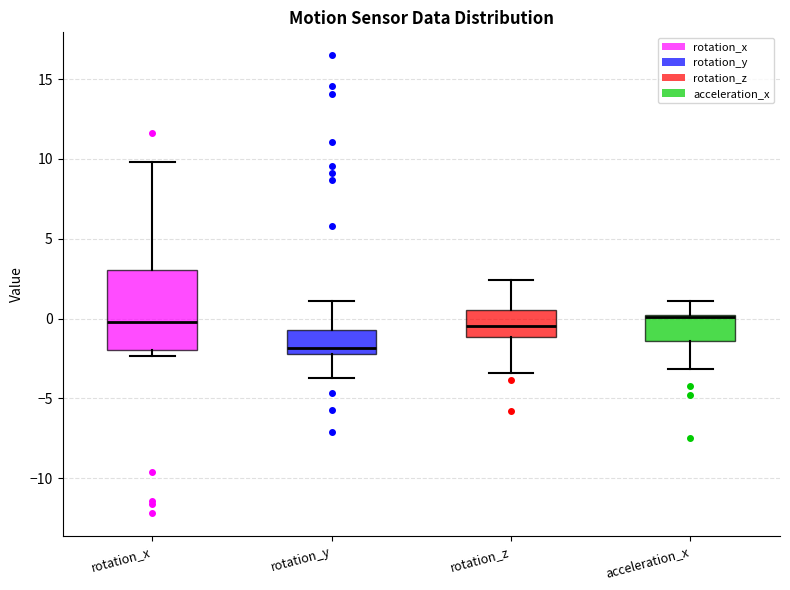

Reading left to right, read every box against the y-axis: the position of its median line, the range the box covers, and the ends of its whiskers. The values are not printed on the chart, so give them approximately, as read against the axis.

rotation_x: median 0.0, box -2.0 to 3.0, whiskers -2.5 to 10.0
rotation_y: median -2.0 (just above the box's lower edge), box -2.0 to -0.5, whiskers -3.5 to 1.0
rotation_z: median -0.5, box -1.0 to 0.5, whiskers -3.5 to 2.5
acceleration_x: median 0.0 (drawn on the box's upper edge), box -1.5 to 0.0, whiskers -3.0 to 1.0